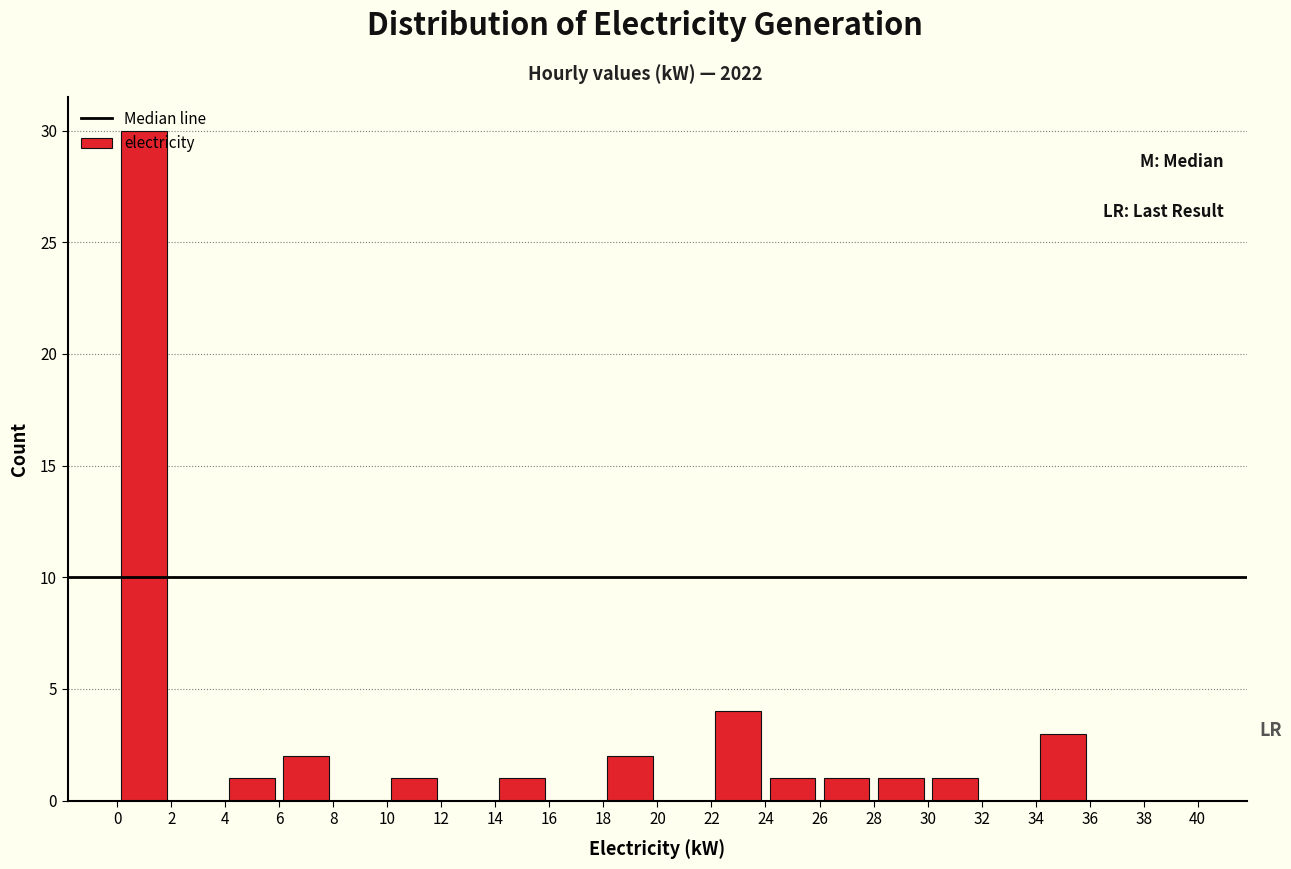

Which range on the x-axis has the tallest bar?

0 to 2